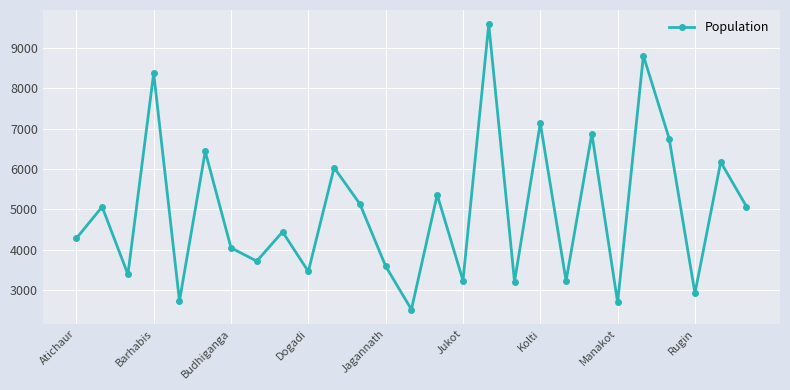

How many data points are less than 4438?

13